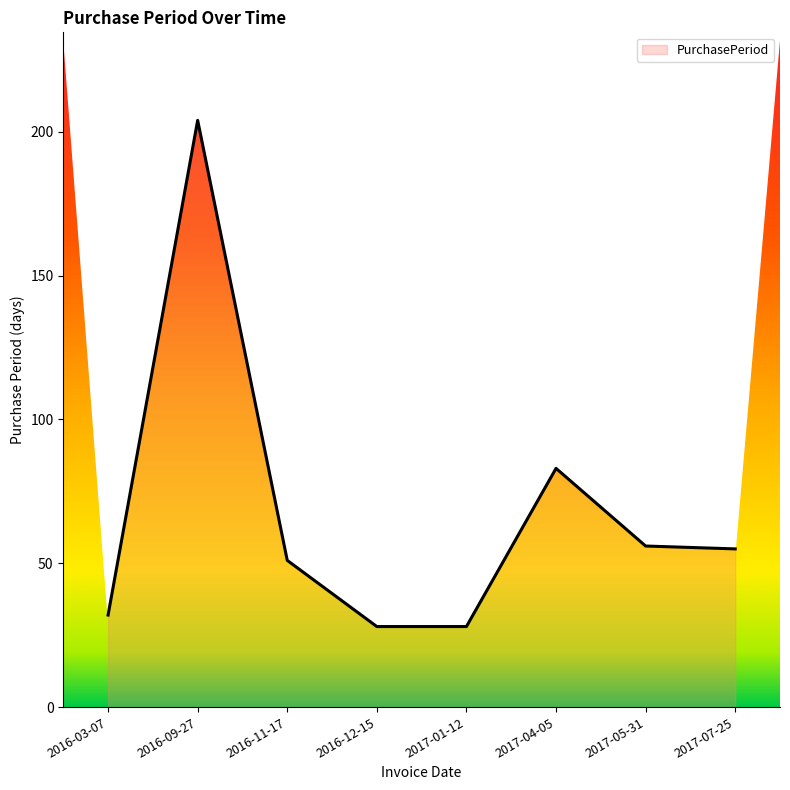

Between 2016-03-07 and 2016-11-17, which is larger?

2016-11-17